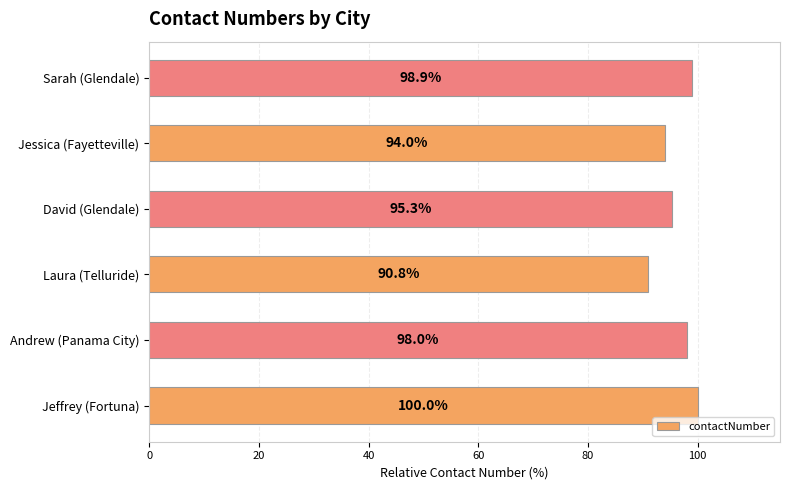

Is it true that the value at Jessica (Fayetteville) is 94.0?

True